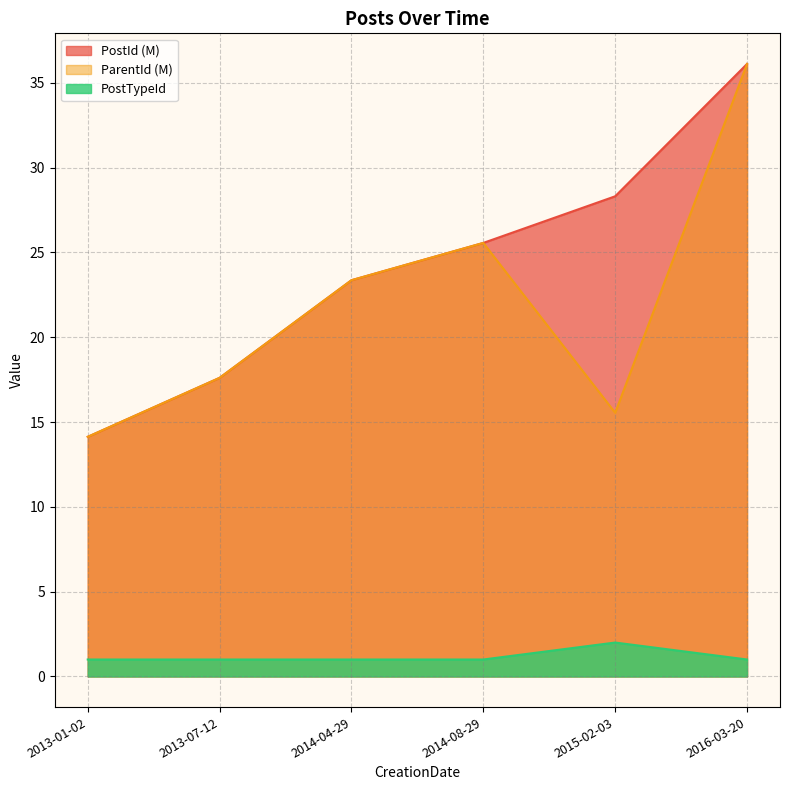

At which category does PostTypeId reach its first local peak?

2015-02-03